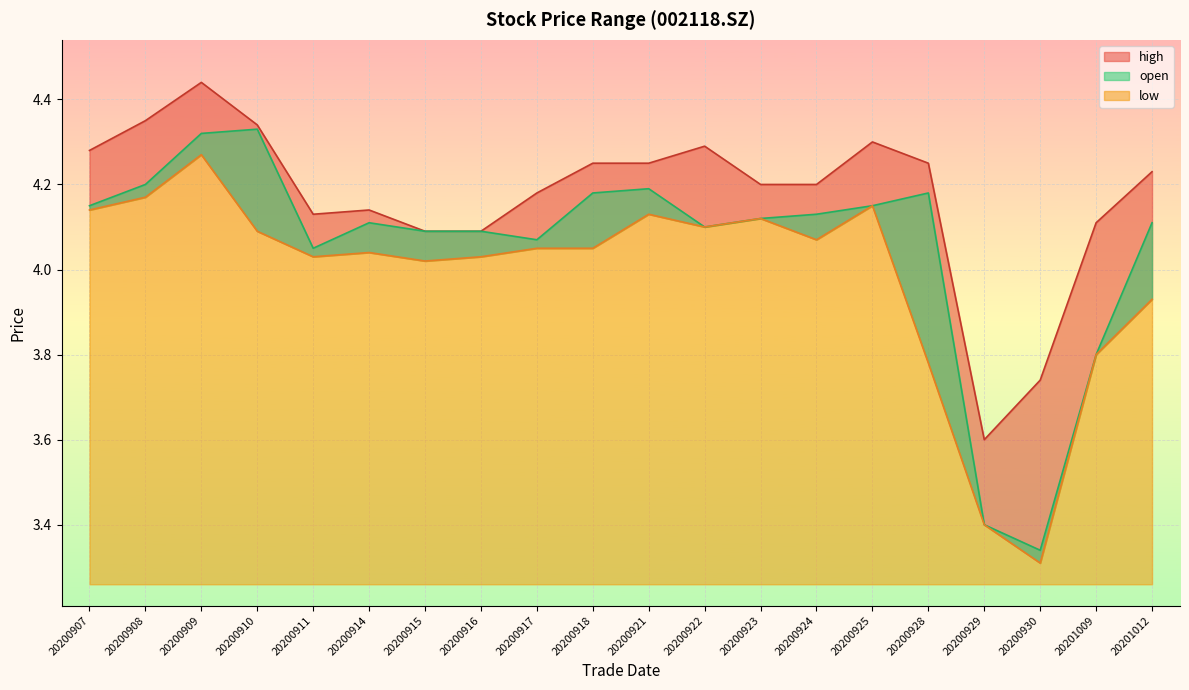

The value of low at 20200923 is 2.8. True or false?

False